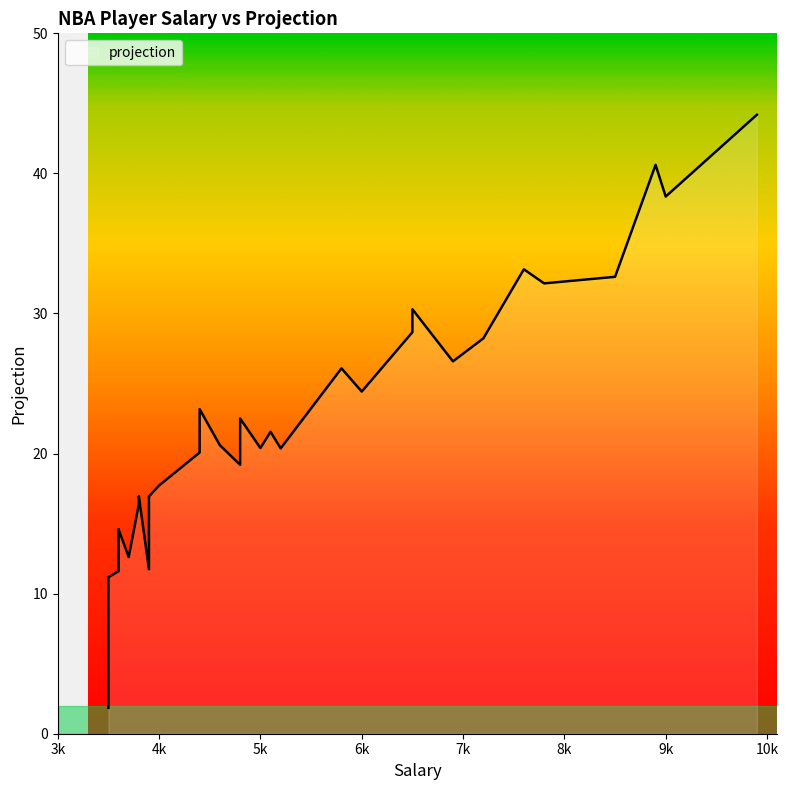

What is the difference between the values at 18 and 11?

10.3